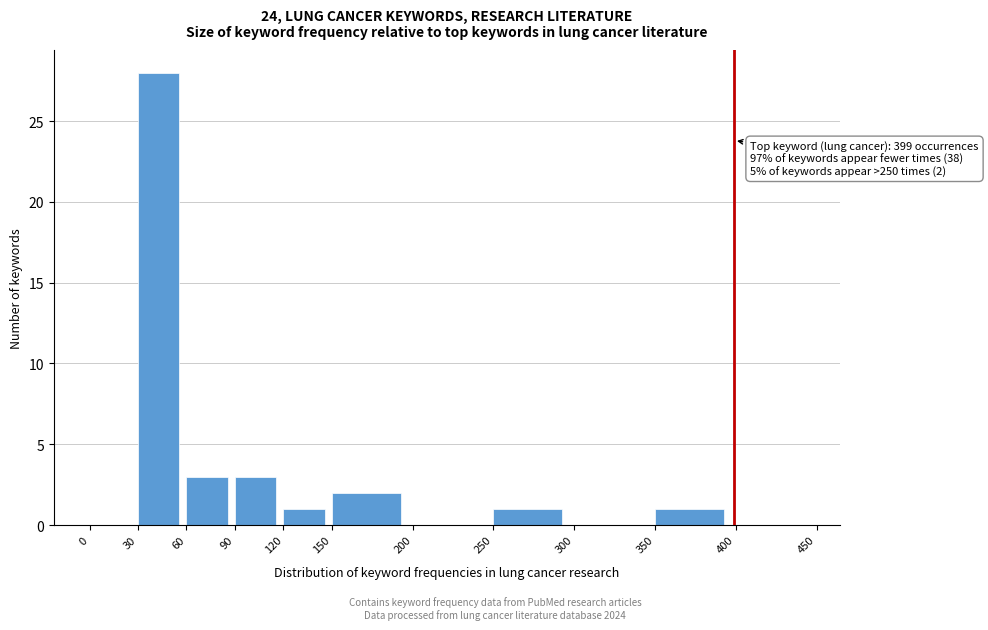

Which range on the x-axis has the tallest bar?

30 to 60